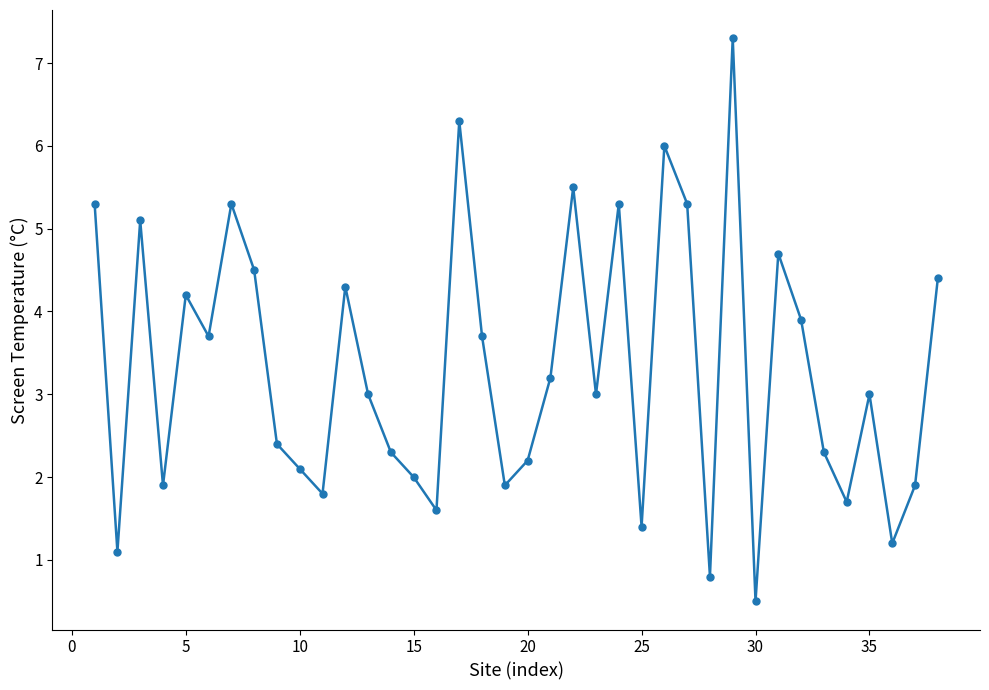

What is the average value?

3.3